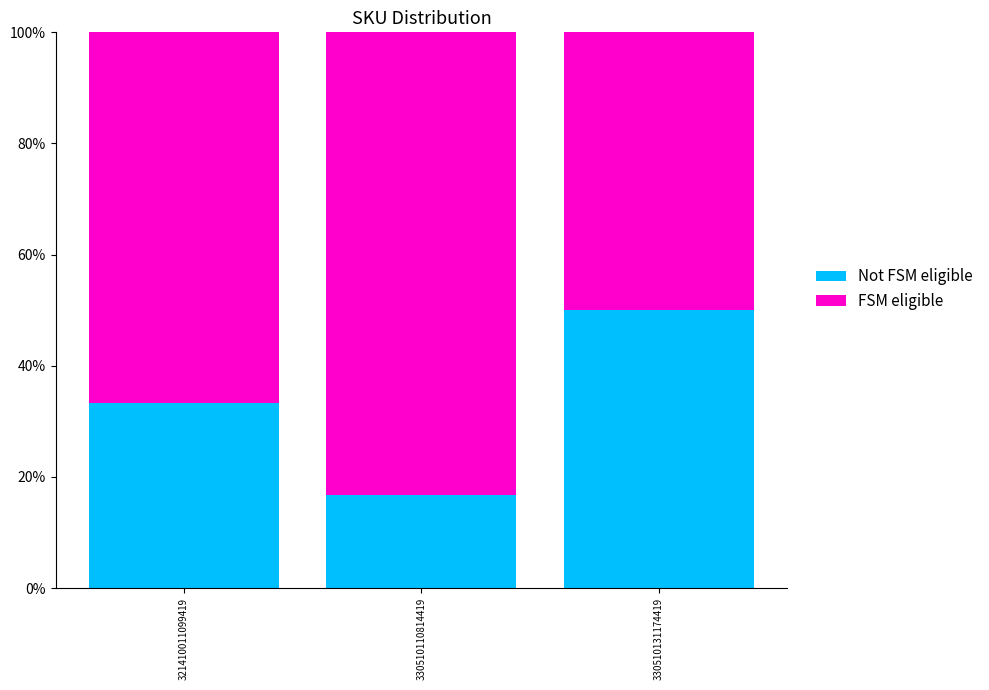

Are the bars grouped side by side (vs. stacked)?

No